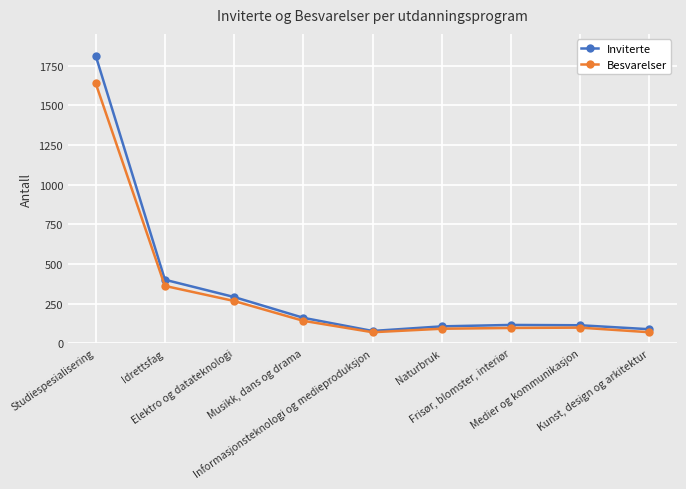

In Inviterte, how many points are lower than both neighbors (excluding endpoints)?

1